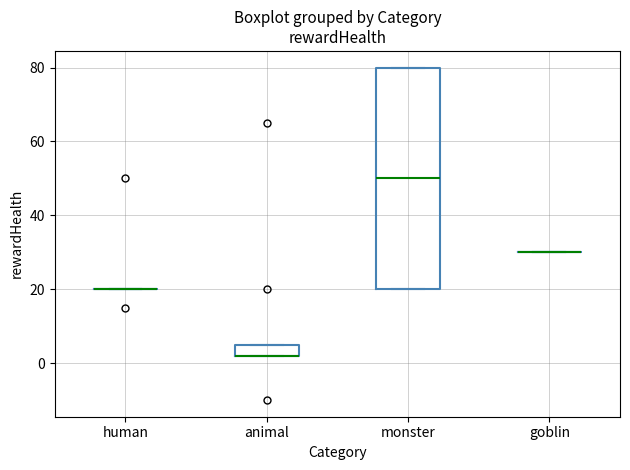

Reading left to right, read every box against the y-axis: the position of its median line, the range the box covers, and the ends of its whiskers. The values are not printed on the chart, so give them approximately, as read against the axis.

human: box collapsed to a line at 20, whiskers 20 to 20
animal: median 2 (drawn on the box's lower edge), box 2 to 6, whiskers 2 to 6
monster: median 50, box 20 to 80, whiskers 20 to 80
goblin: box collapsed to a line at 30, whiskers 30 to 30